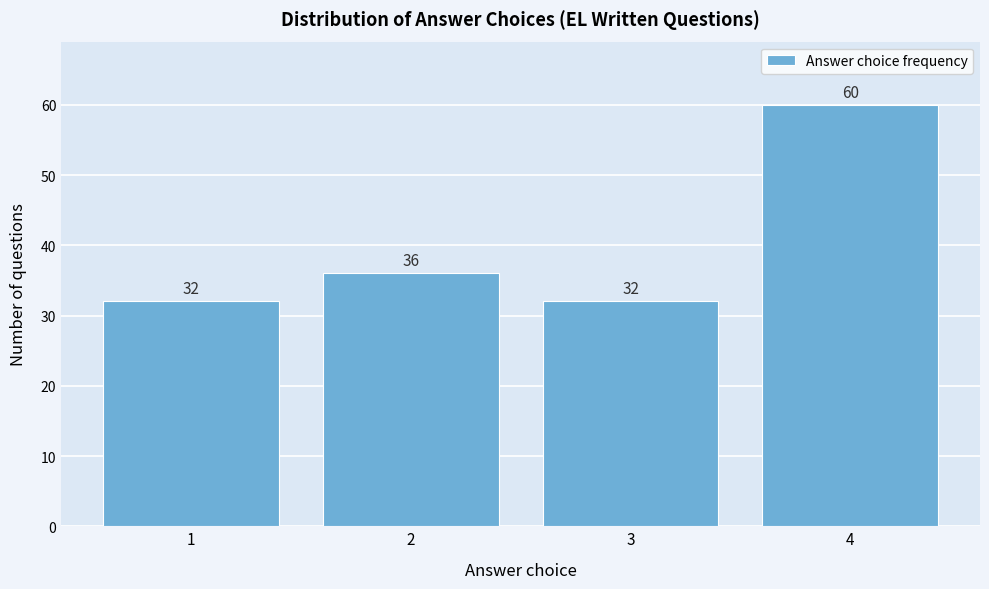

Reading left to right, list every bar in this chart as the range it spans on the x-axis followed by its height.

0.5 to 1.5: 32
1.5 to 2.5: 36
2.5 to 3.5: 32
3.5 to 4.5: 60